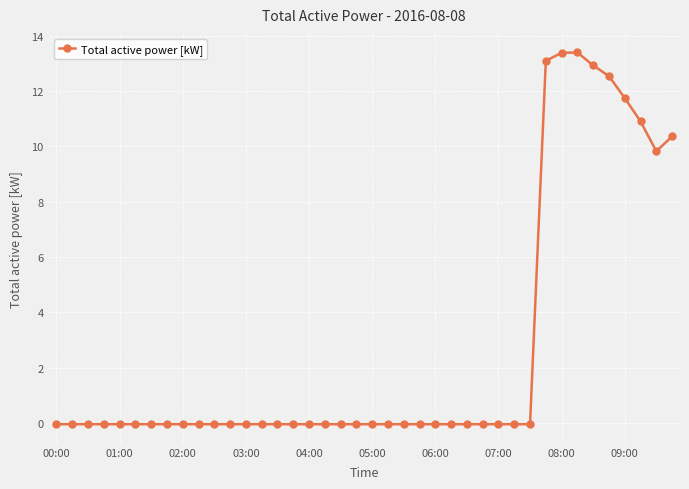

What is the sum of all values?

106.7